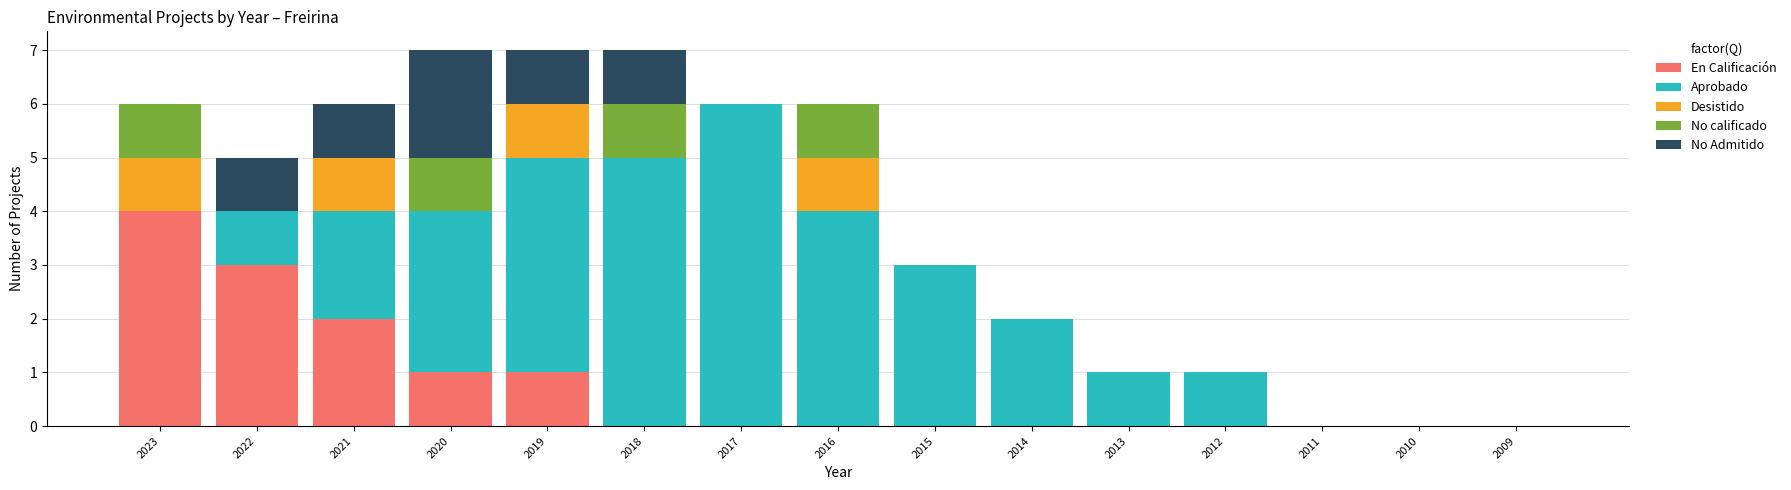

Which category has the highest value in the En Calificación series?

2023